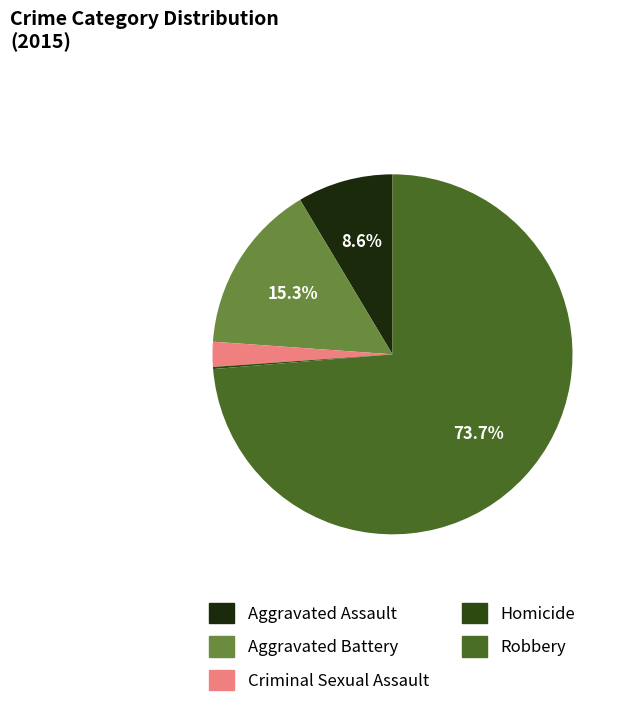

Does Robbery account for over 50% of the chart?

Yes